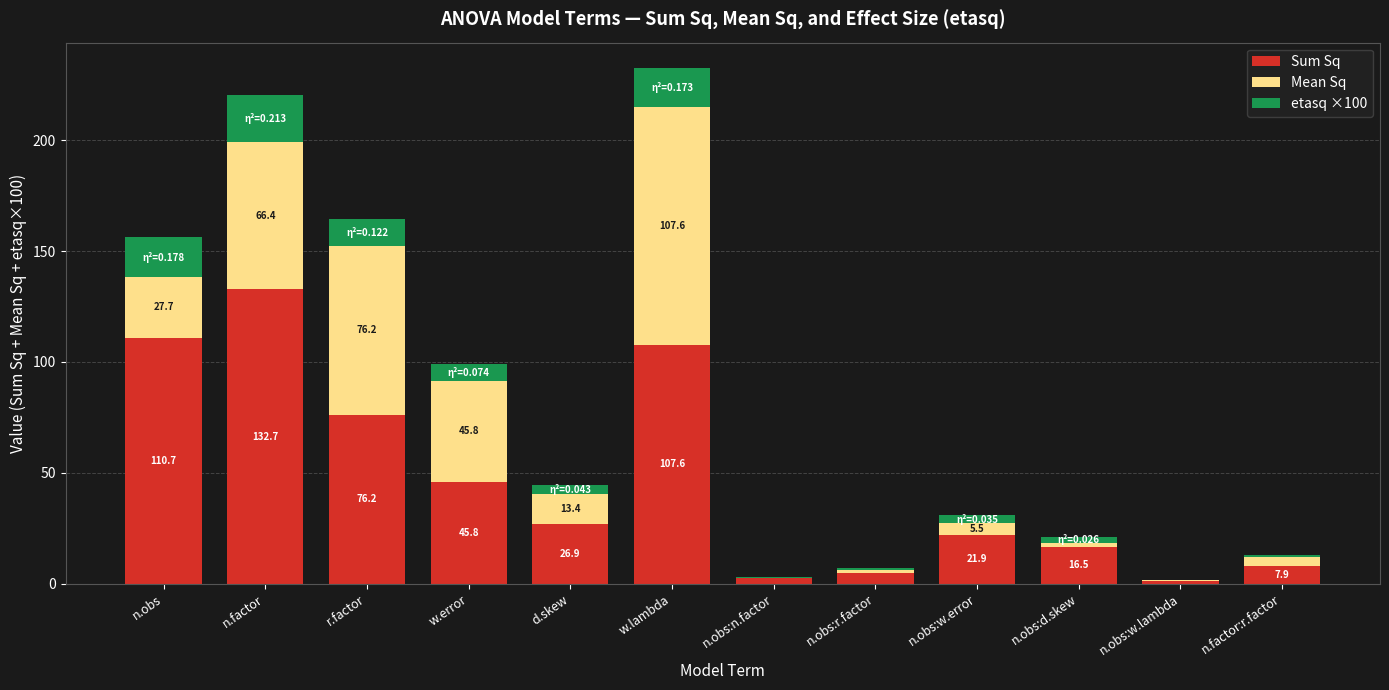

Are the bars horizontal?

No